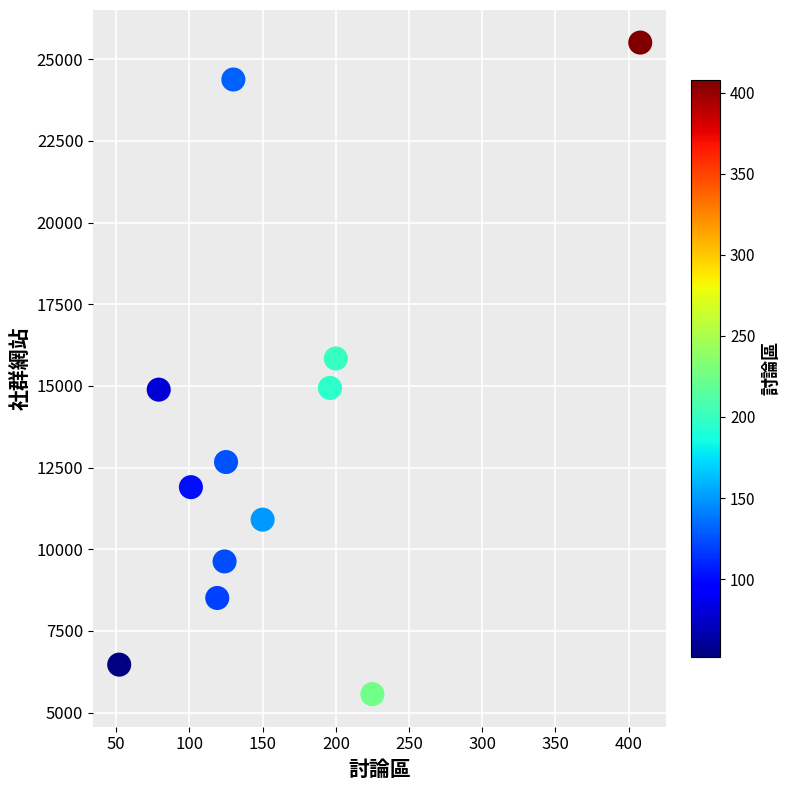

What Y value in the scatter plot is closest to 15537?

15839